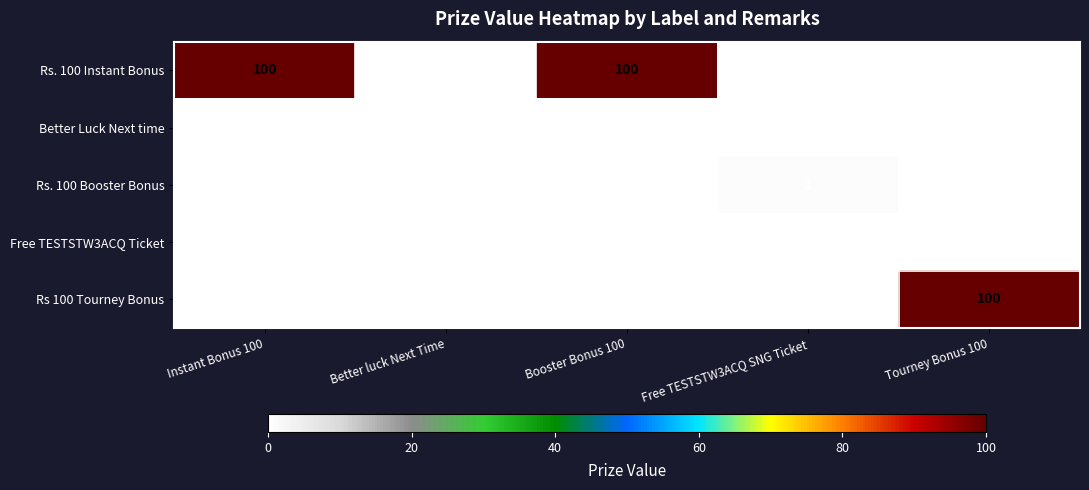

Which series changed the most between Free TESTSTW3ACQ SNG Ticket and Tourney Bonus 100?

Rs 100 Tourney Bonus